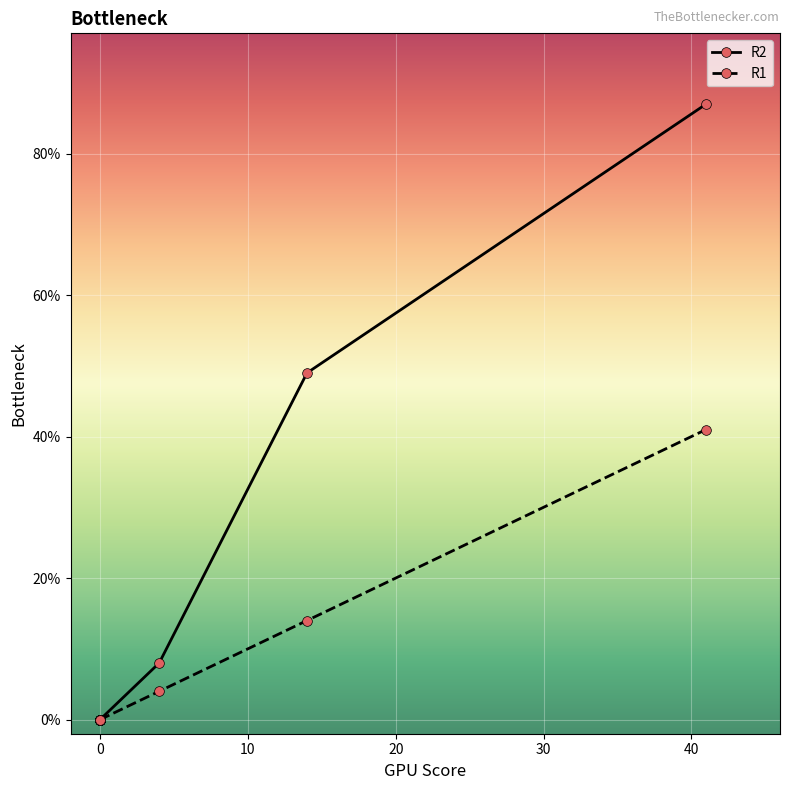

True or false: R1 and R2 intersect in this chart.

False